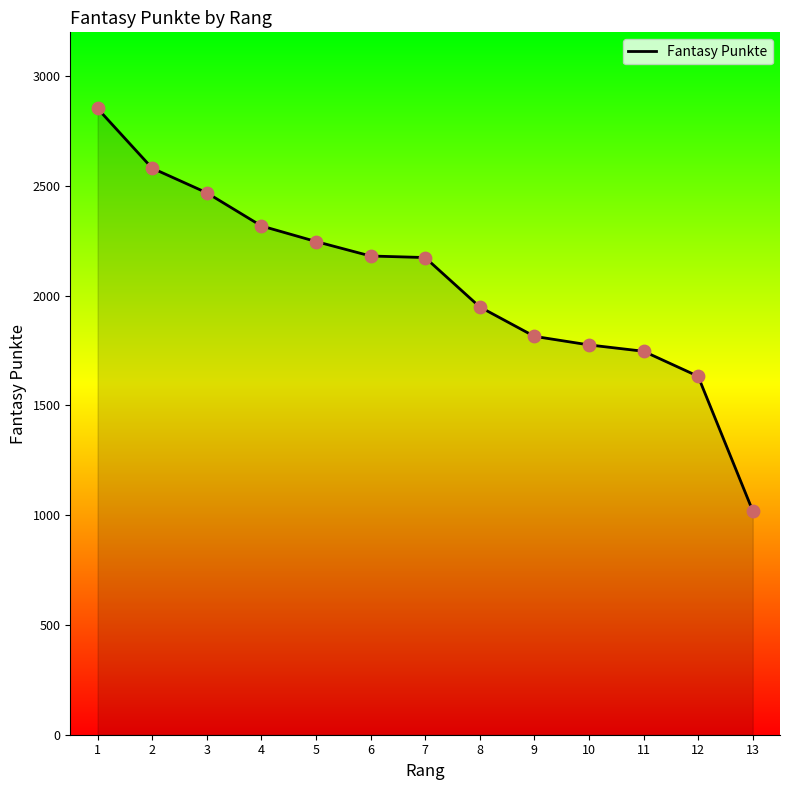

What is the change in value from 3 to 9?

-654